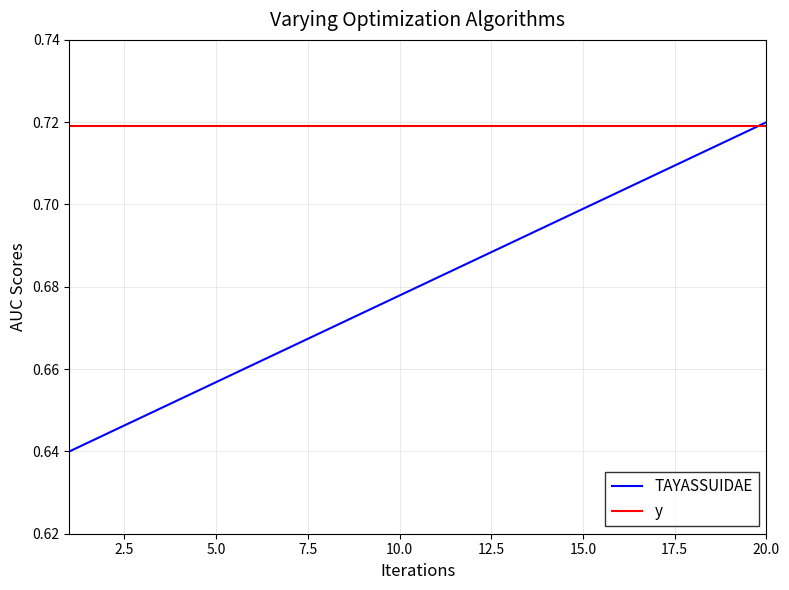

How many times do y and TAYASSUIDAE cross each other?

1